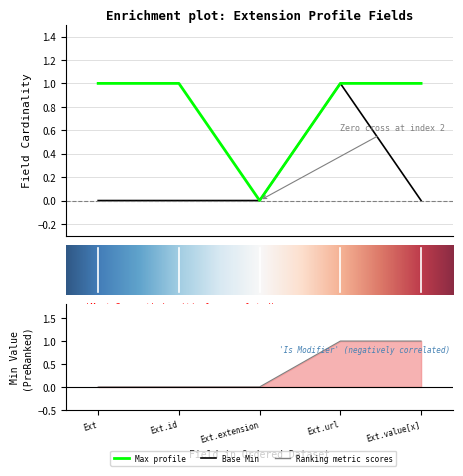

List the labels in order of Max value, largest first.

0, 1, 3, 4, 2